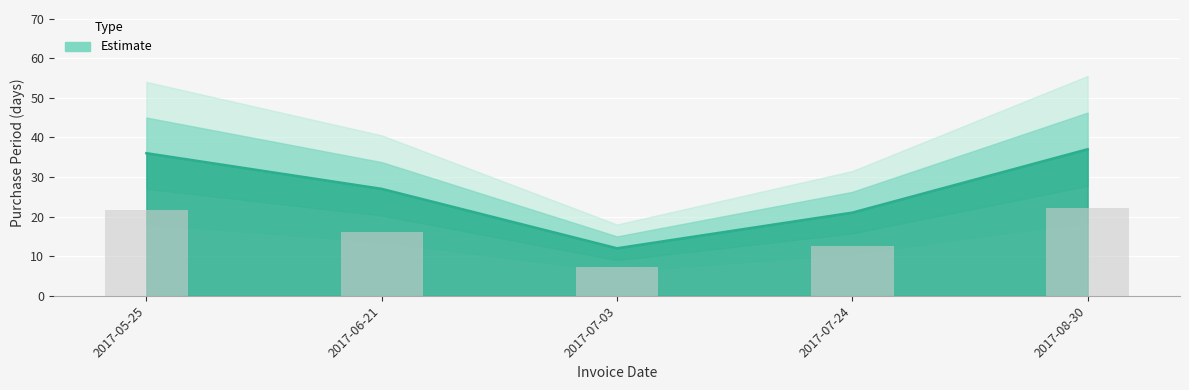

True or false: the data shows 12 at 2017-07-03.

True